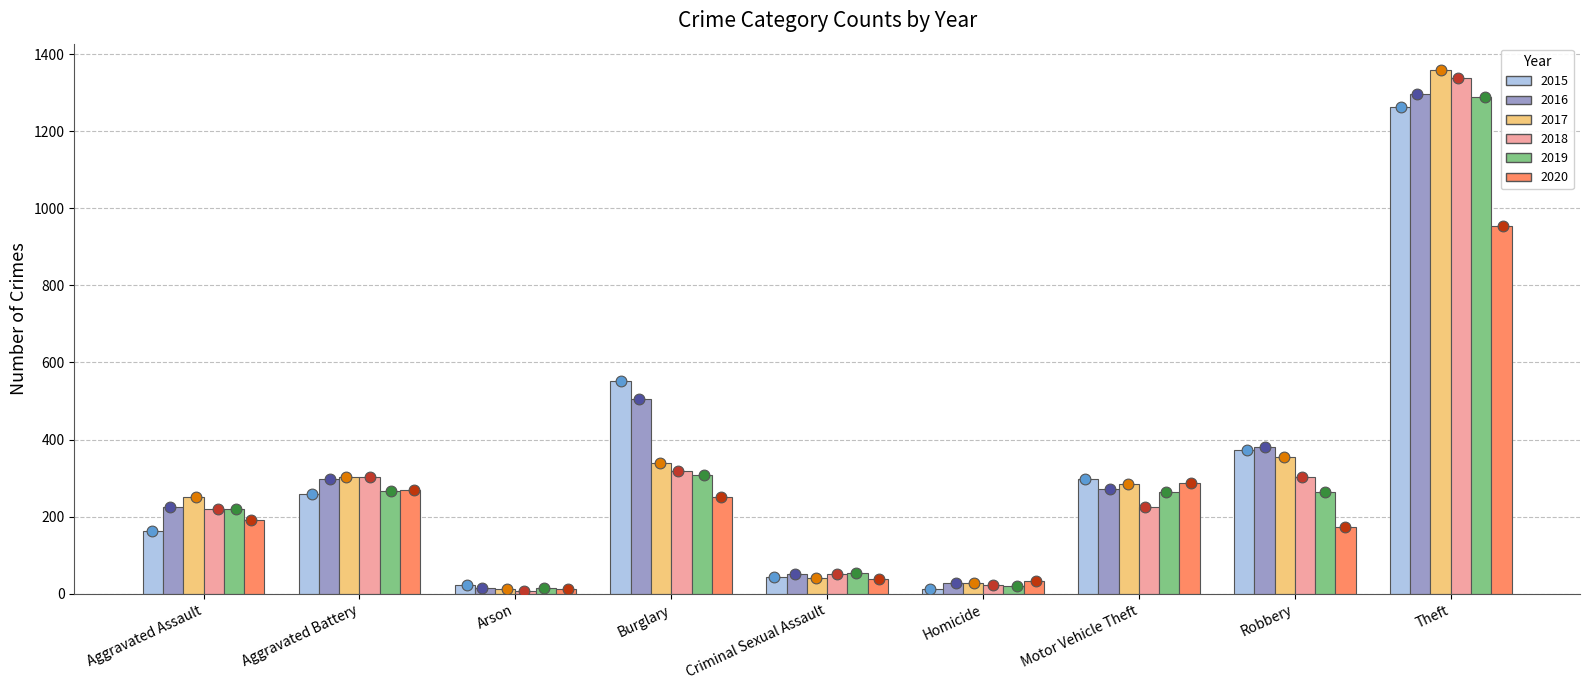

Which series reaches the maximum Y coordinate?

2017